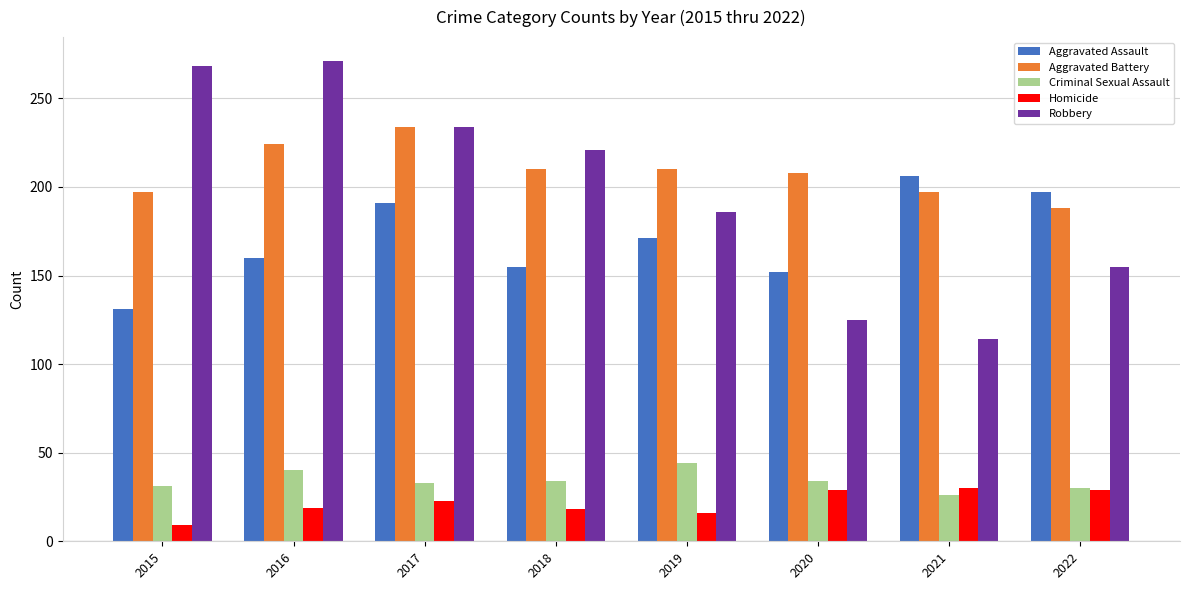

Count the number of categories in the chart.

8